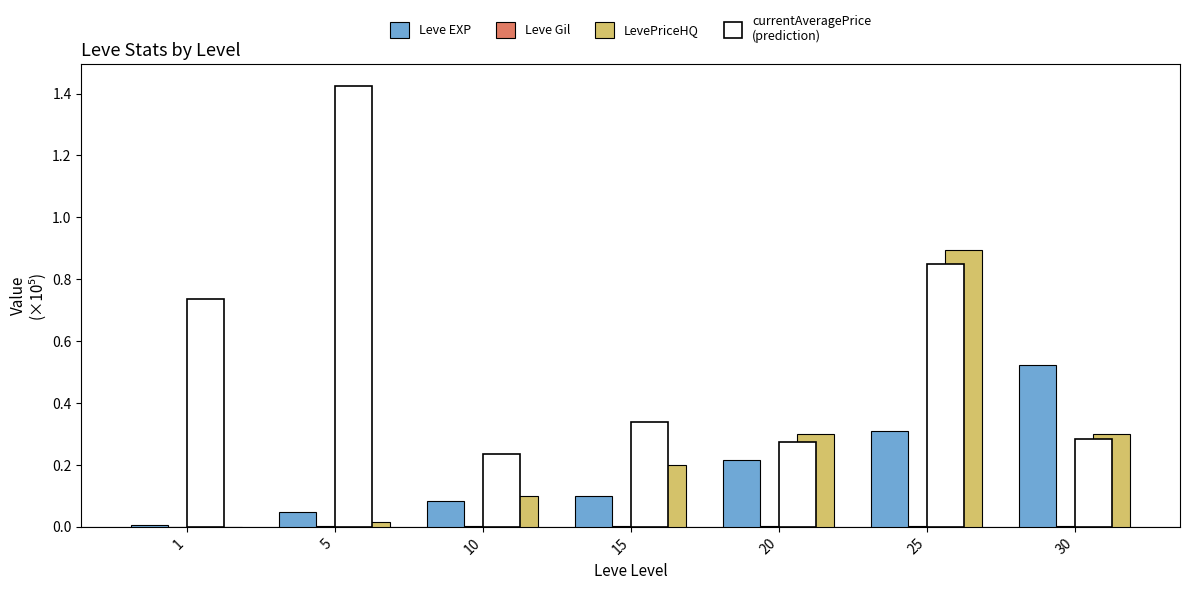

Which label corresponds to the largest value in the chart?

5